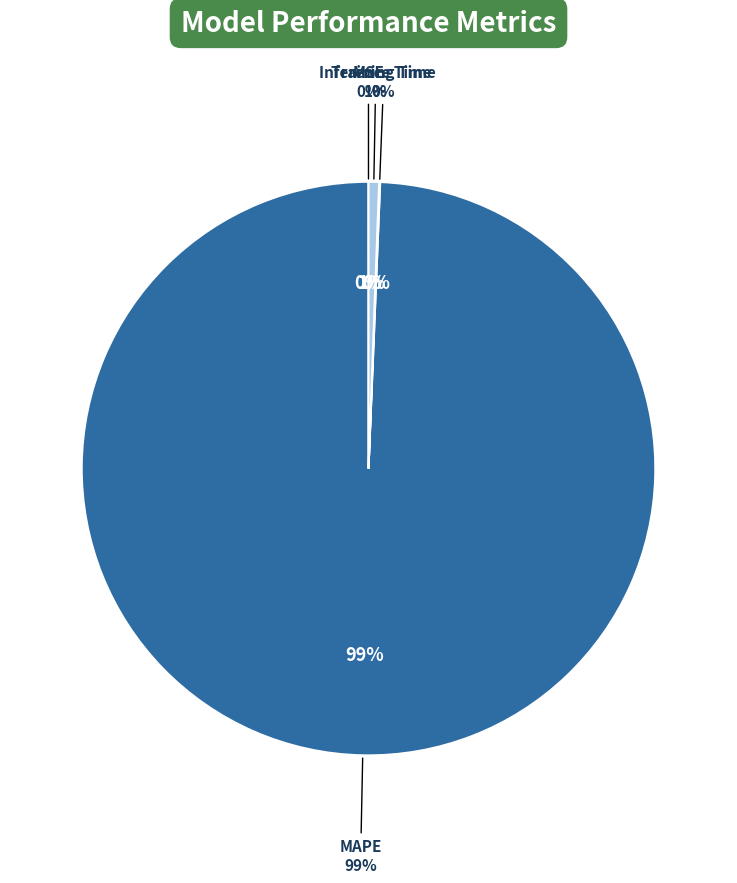

True or false: Inference Time accounts for 9% of the total.

False